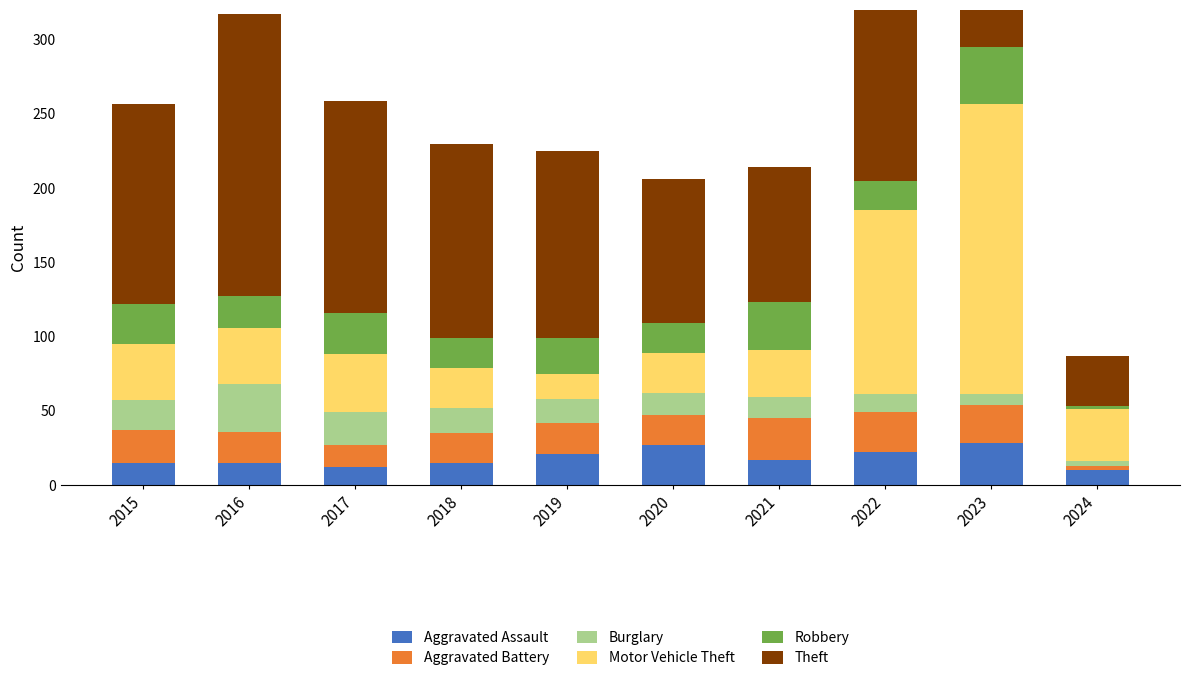

Reading right to left, extract all data points from this chart.

Aggravated Assault: 10	28	22	17	27	21	15	12	15	15
Aggravated Battery: 3	26	27	28	20	21	20	15	21	22
Burglary: 3	7	12	14	15	16	17	22	32	20
Motor Vehicle Theft: 35	196	124	32	27	17	27	39	38	38
Robbery: 2	38	20	32	20	24	20	28	21	27
Theft: 34	150	127	91	97	126	131	143	190	135